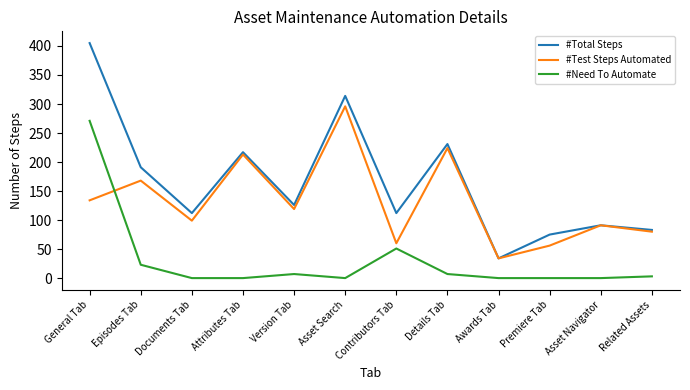

What position from the right is Documents Tab?

10